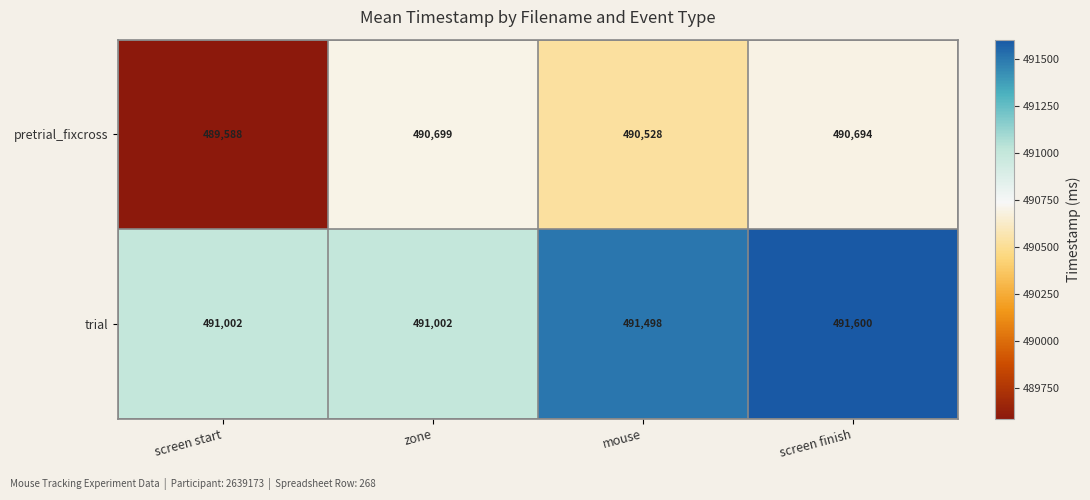

At which category is the sum across all series the highest?

screen finish